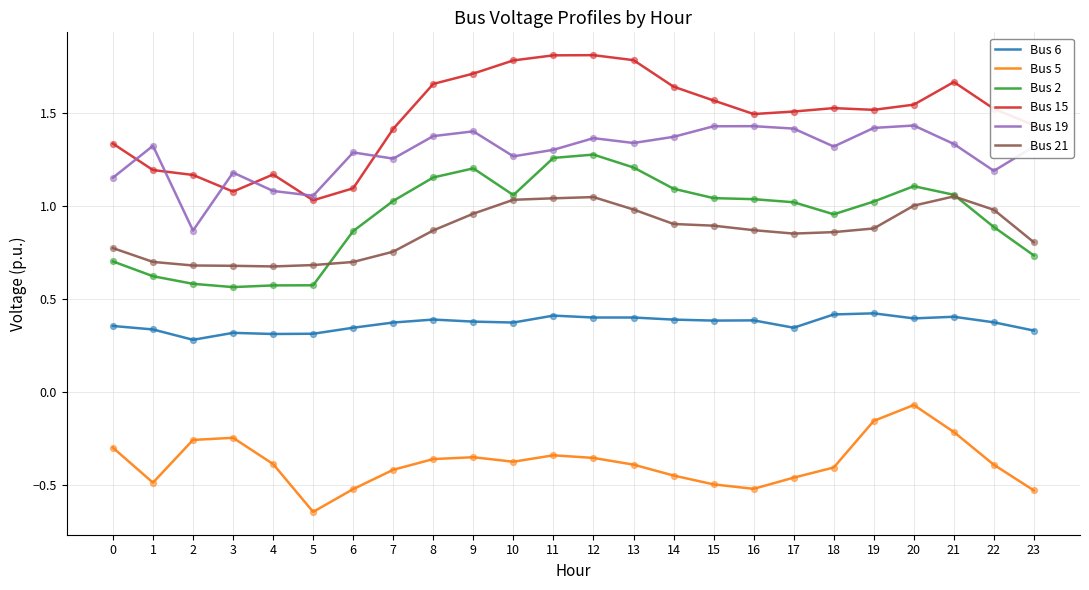

What is the total value across all series at 16?

4.7